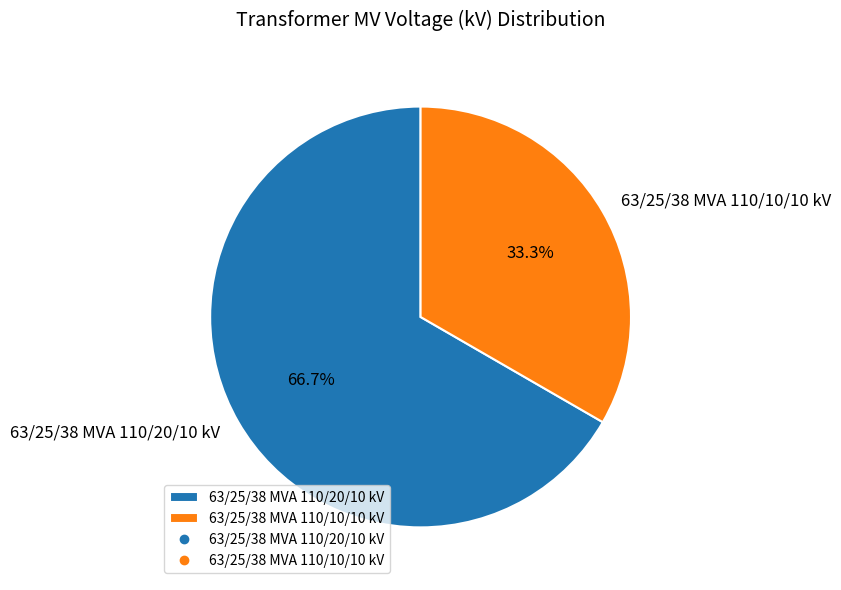

Is there a majority slice in this chart?

Yes